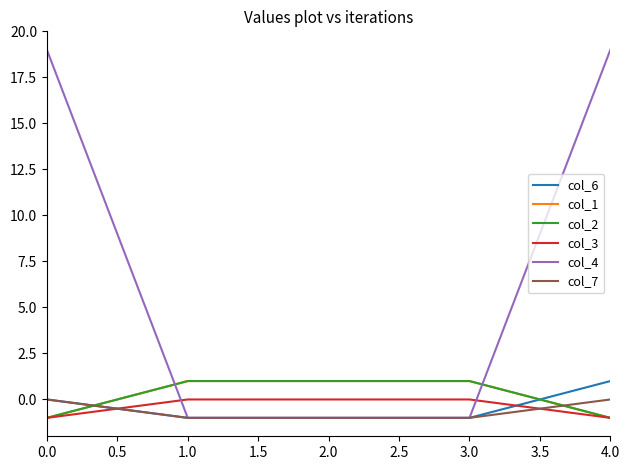

How many intersections are there between col_7 and col_1?

2